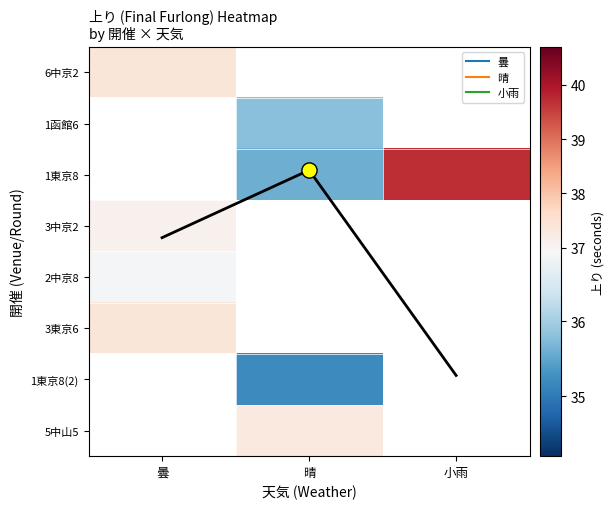

How many categories are shown in the chart?

3